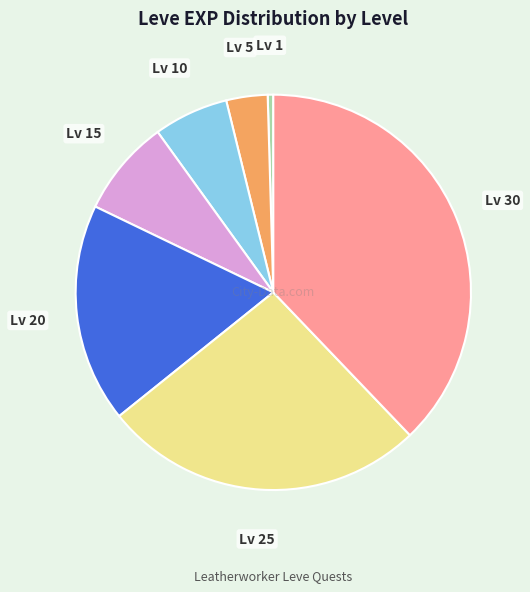

True or false: Lv 1 accounts for 0% of the total.

True